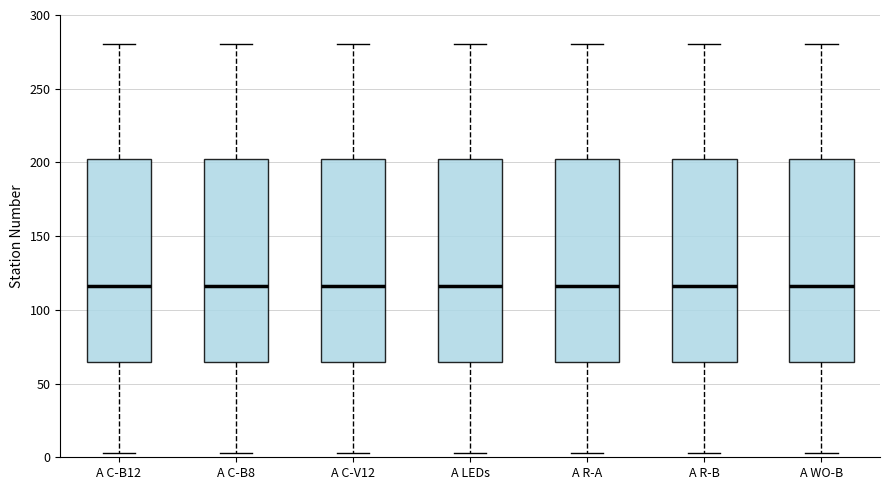

Reading left to right, read every box against the y-axis: the position of its median line, the range the box covers, and the ends of its whiskers. The values are not printed on the chart, so give them approximately, as read against the axis.

A C-B12: median 115, box 65 to 200, whiskers 5 to 280
A C-B8: median 115, box 65 to 200, whiskers 5 to 280
A C-V12: median 115, box 65 to 200, whiskers 5 to 280
A LEDs: median 115, box 65 to 200, whiskers 5 to 280
A R-A: median 115, box 65 to 200, whiskers 5 to 280
A R-B: median 115, box 65 to 200, whiskers 5 to 280
A WO-B: median 115, box 65 to 200, whiskers 5 to 280